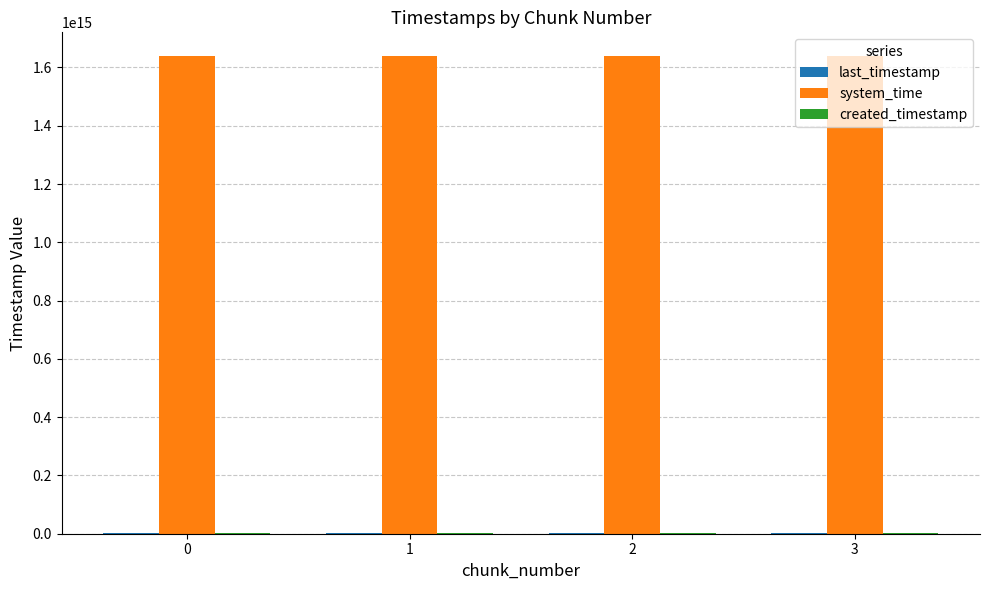

Which series has the largest total across all categories?

system_time